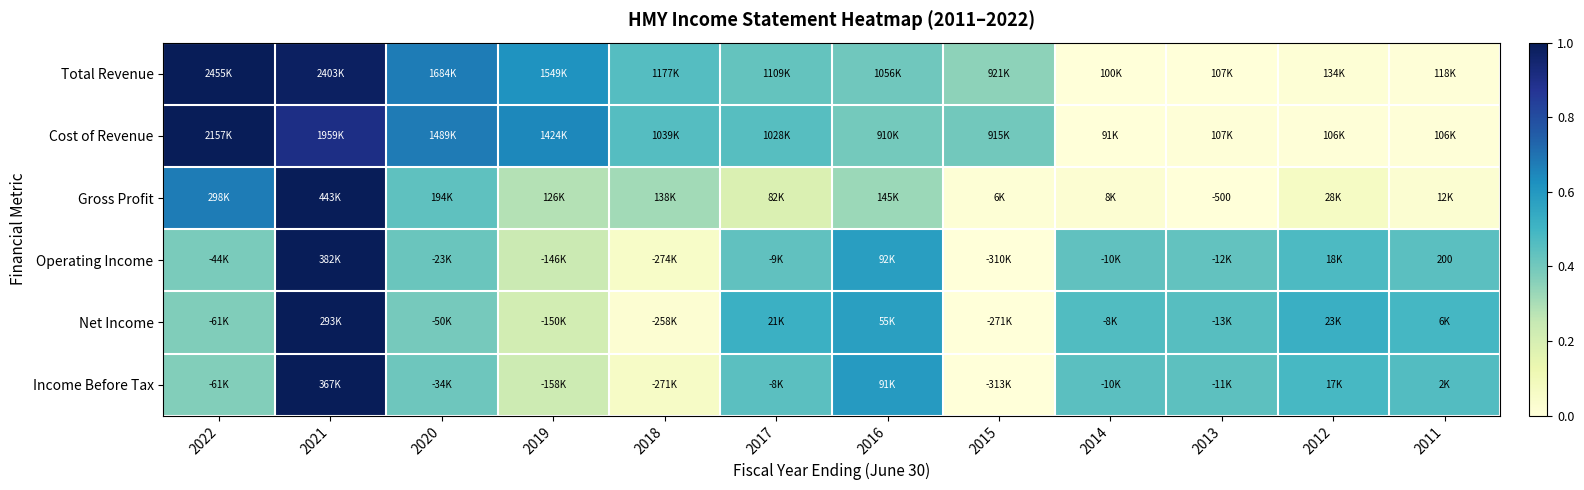

Is the value of Gross Profit at 2016 greater than the value of Net Income at 2019?

Yes